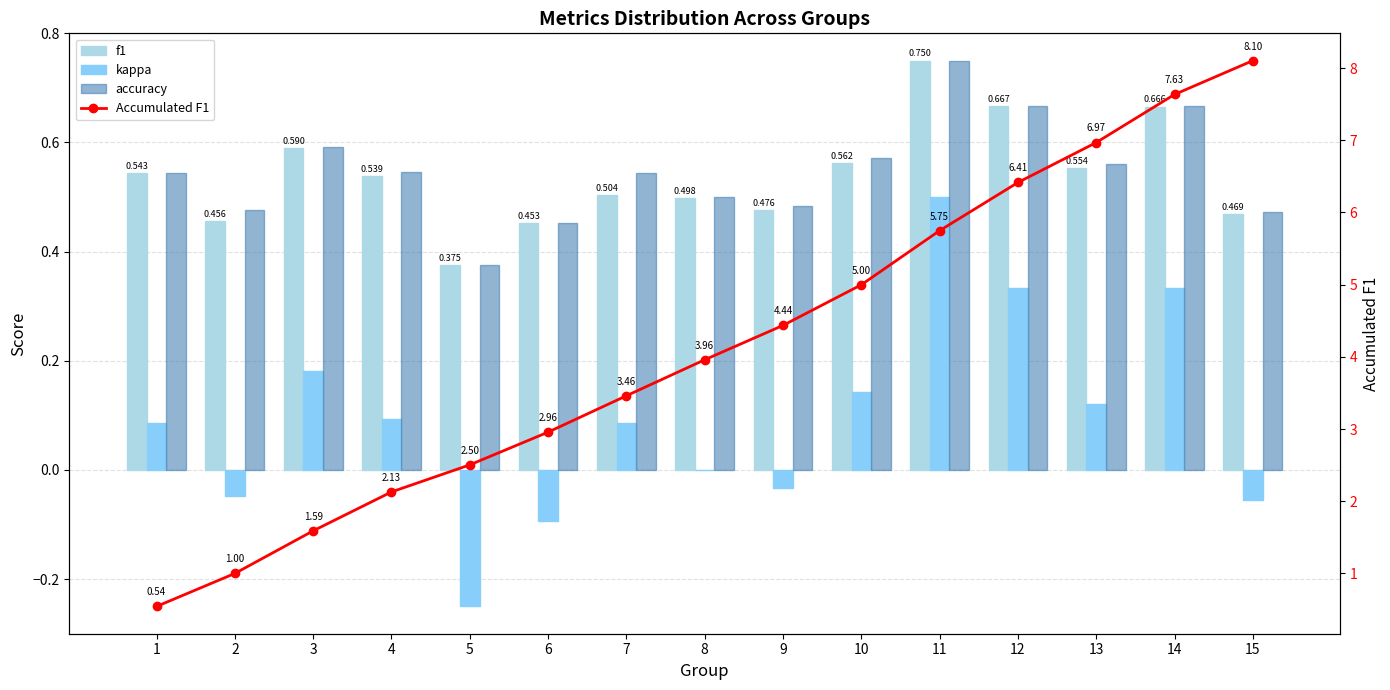

Which series has the largest range (max minus min)?

Accumulated F1